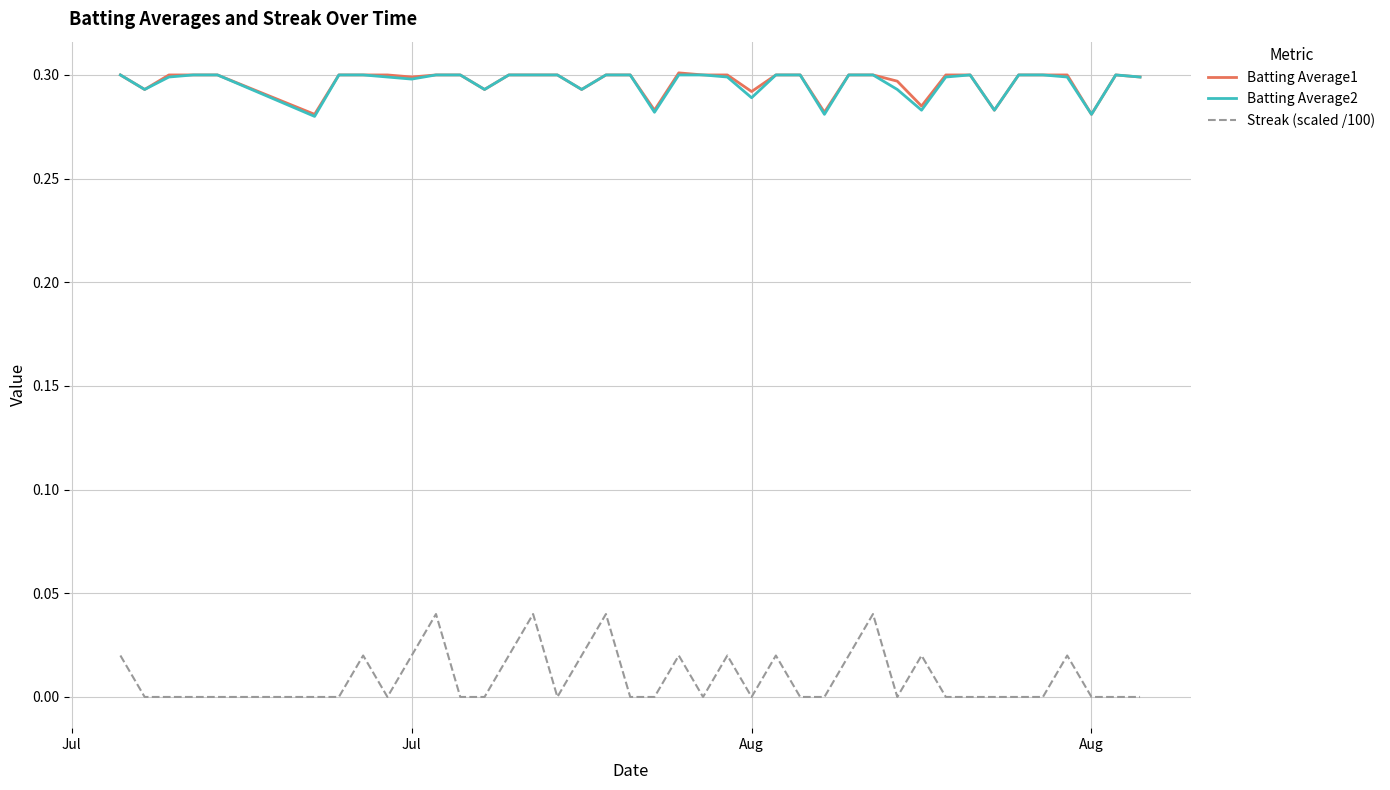

True or false: Batting Average2 and Streak (scaled /100) intersect in this chart.

False